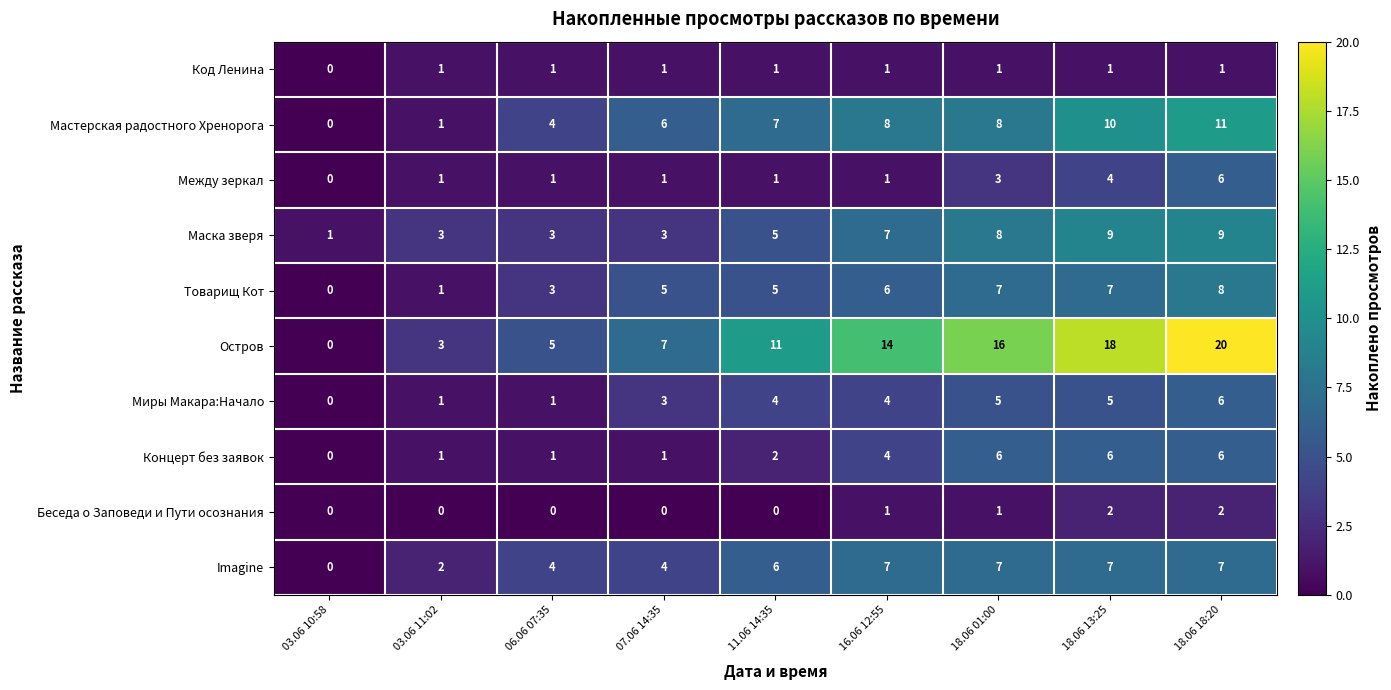

What is the difference between the Маска зверя values at 18.06 18:20 and 06.06 07:35?

6